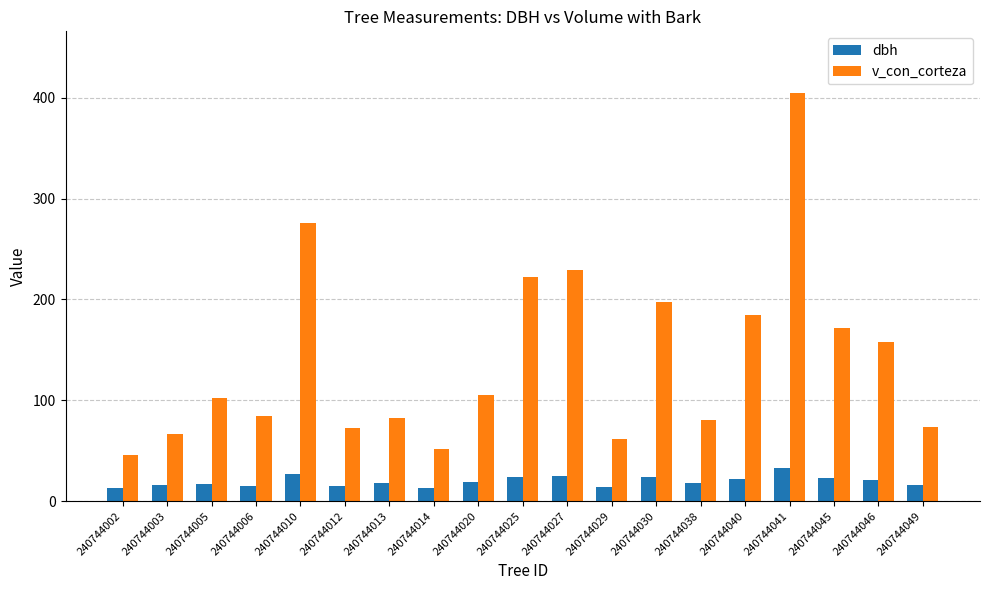

Which series has the largest total across all categories?

v_con_corteza